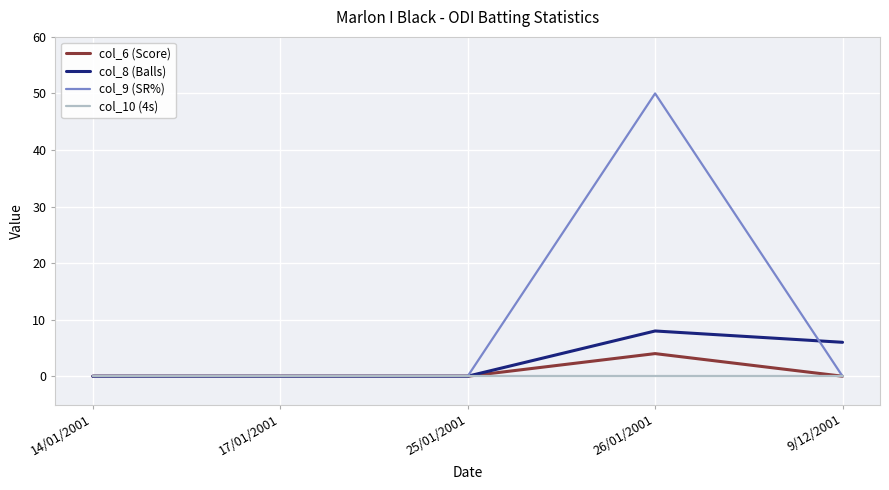

Reading left to right, what are all the values shown in this chart?

col_6 (Score): 14/01/2001=0	17/01/2001=0	25/01/2001=0	26/01/2001=4	9/12/2001=0
col_8 (Balls): 14/01/2001=0	17/01/2001=0	25/01/2001=0	26/01/2001=8	9/12/2001=6
col_9 (SR%): 14/01/2001=0	17/01/2001=0	25/01/2001=0	26/01/2001=50	9/12/2001=0
col_10 (4s): 14/01/2001=0	17/01/2001=0	25/01/2001=0	26/01/2001=0	9/12/2001=0